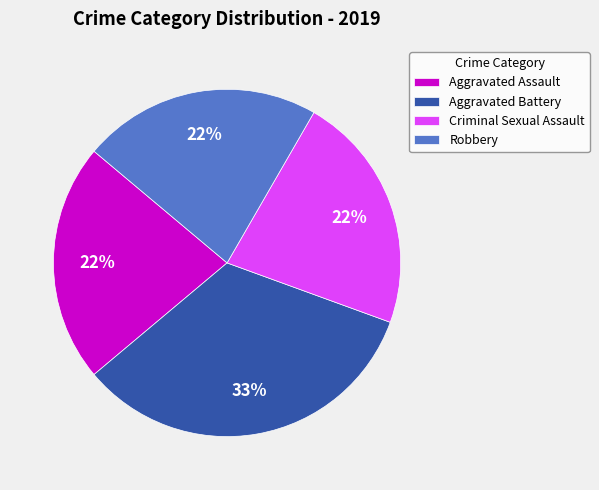

To the nearest percent, what is the combined percentage of Robbery and Aggravated Battery?

56%